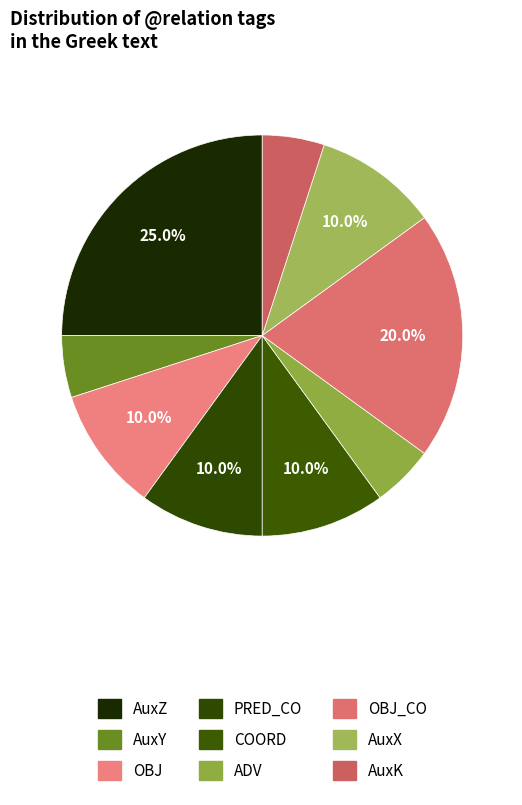

Count the number of slices in the pie.

9